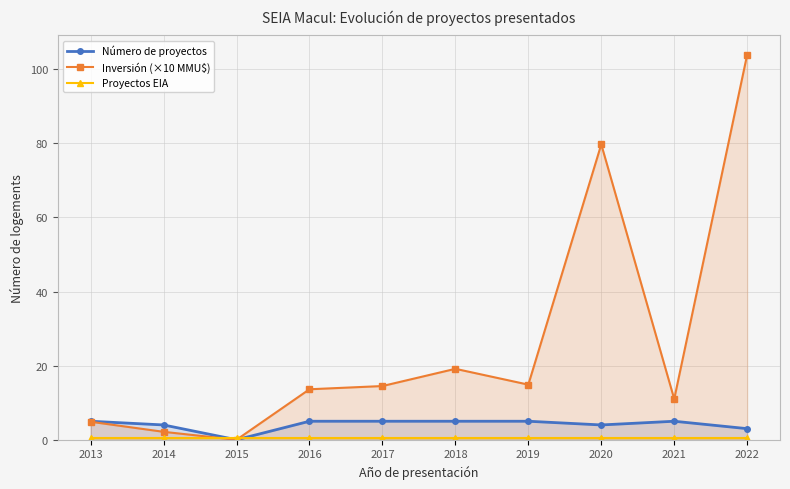

What is the greatest value displayed?

103.9